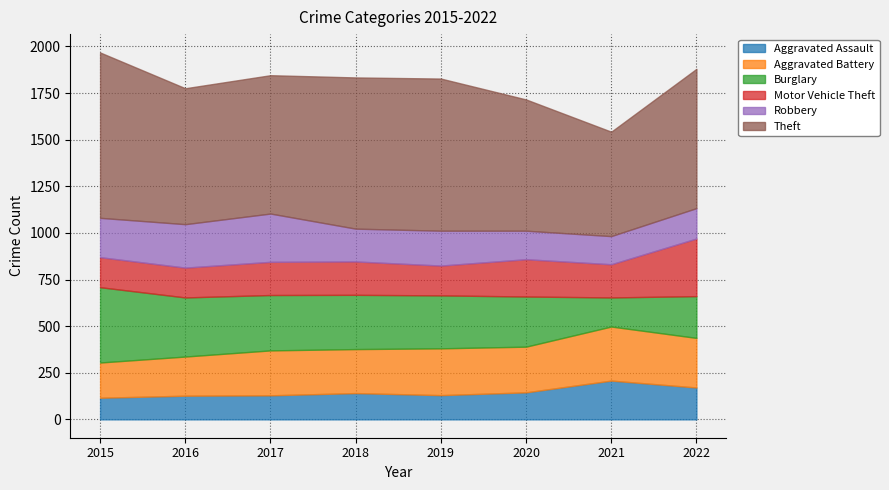

At 2019, list the series in order from largest to smallest.

Theft, Burglary, Aggravated Battery, Robbery, Motor Vehicle Theft, Aggravated Assault